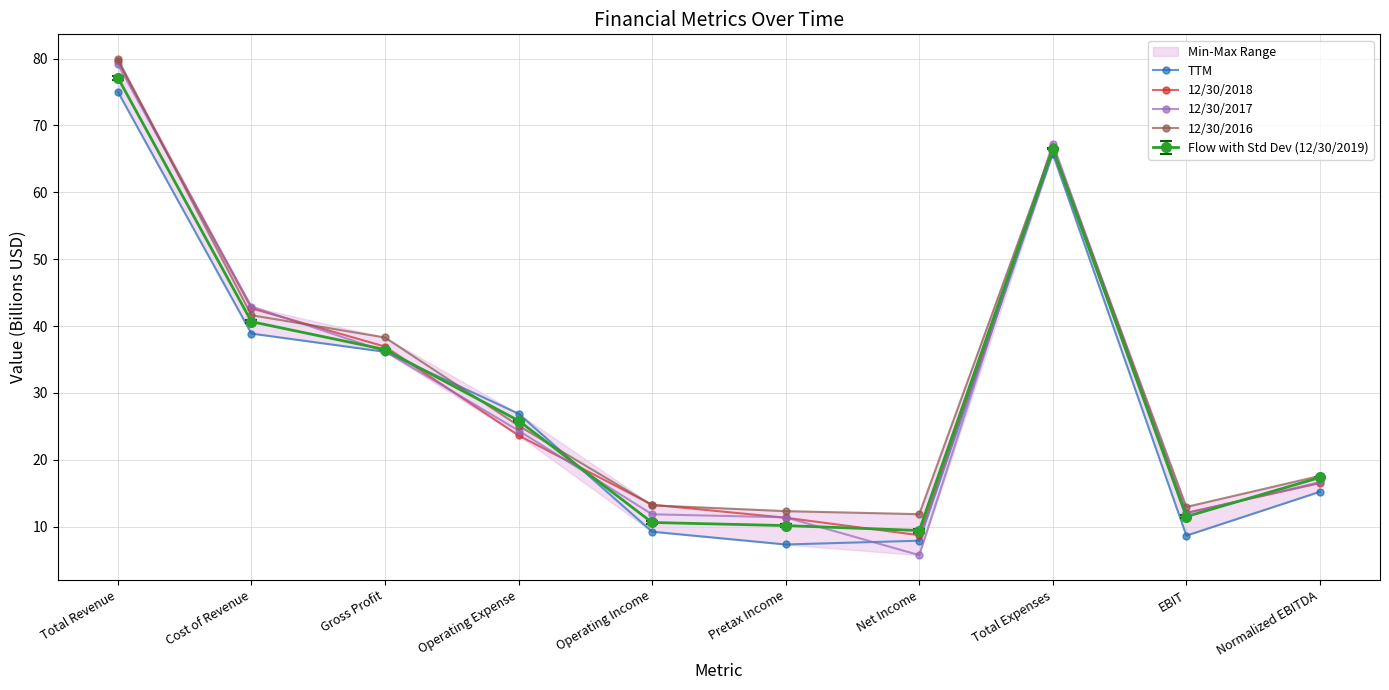

Count the number of categories in the chart.

10